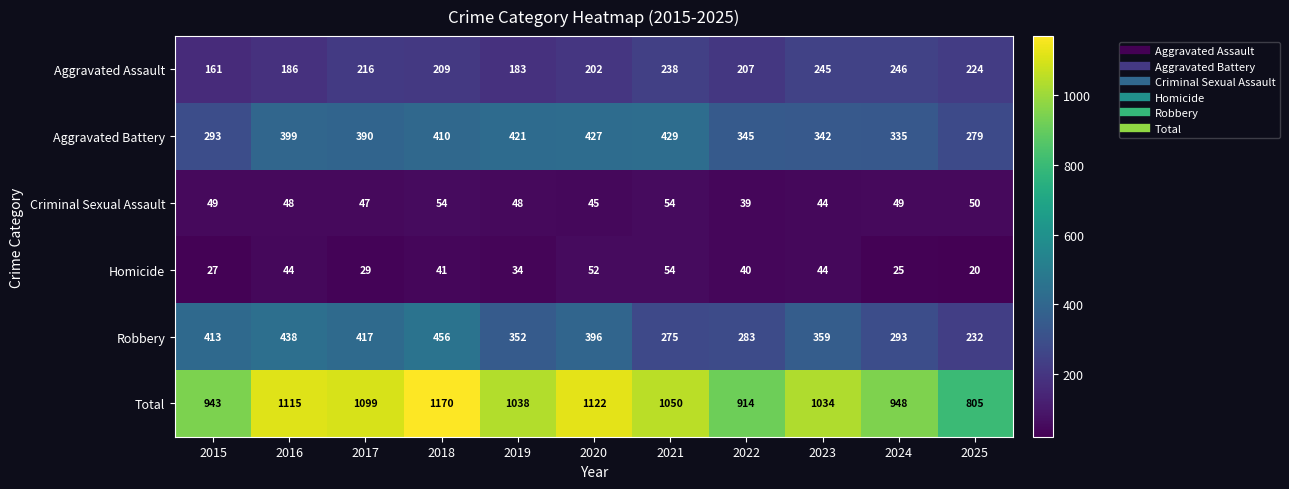

The value of Criminal Sexual Assault at 2016 is 48. True or false?

True